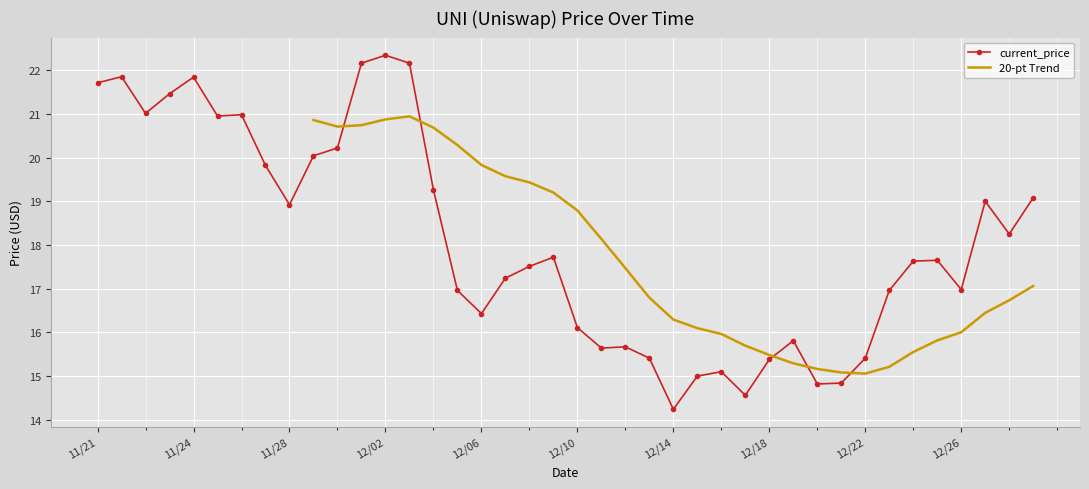

The current_price series shows 18.9 at 12/14. True or false?

False